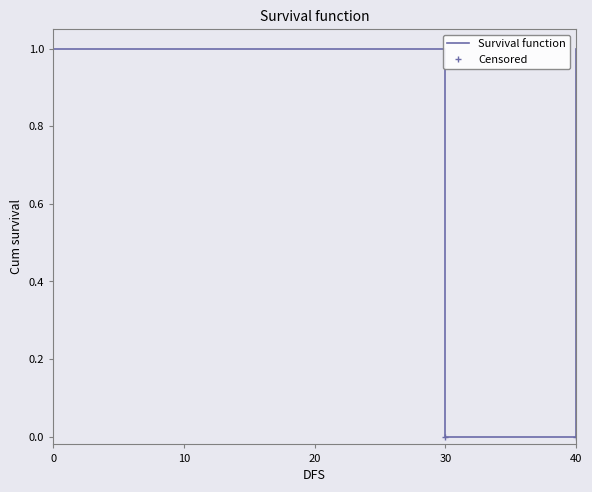

How many lines are shown in the chart?

1